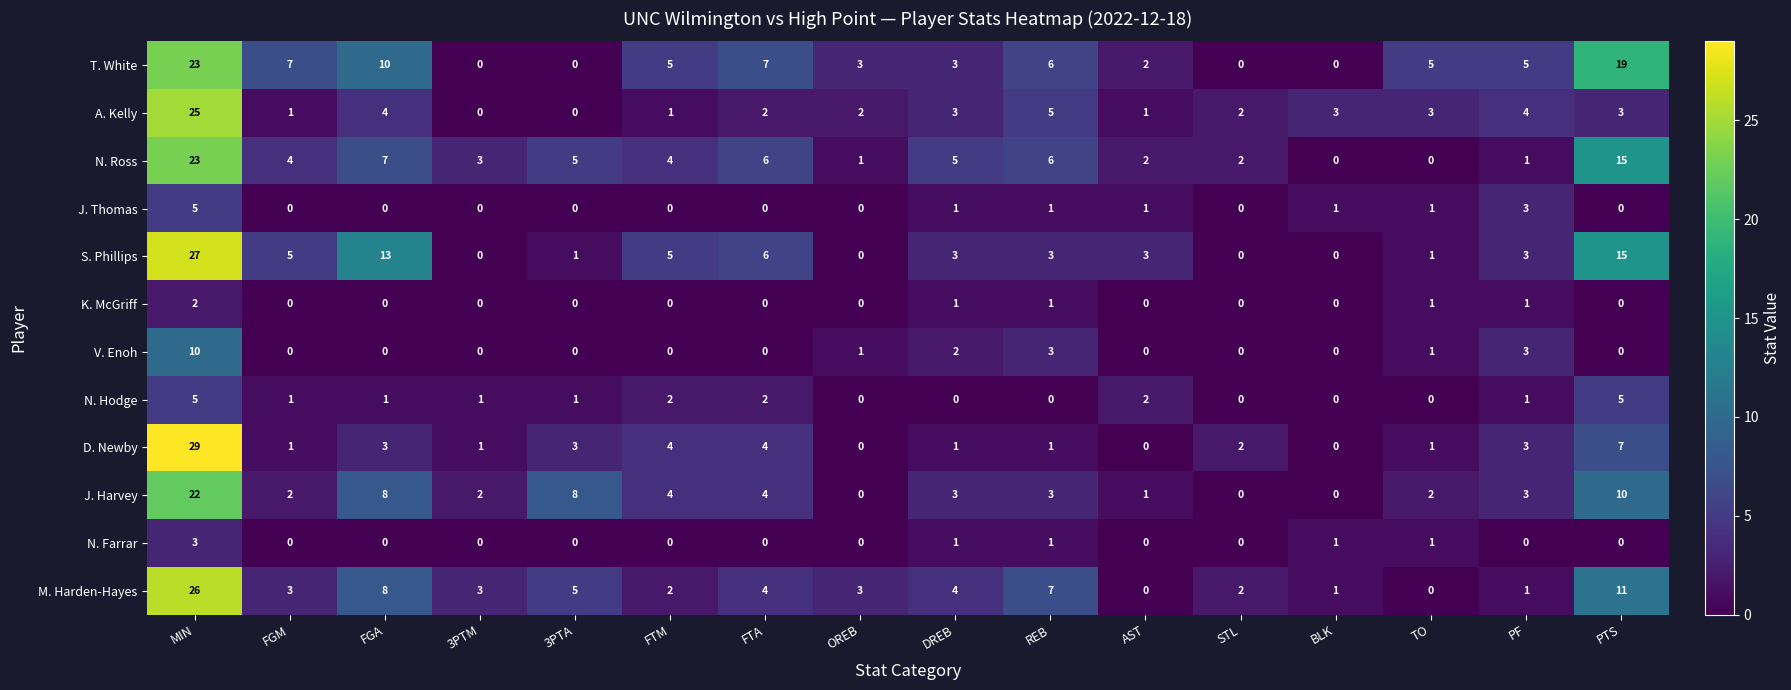

At how many categories does at least one series exceed 16?

2